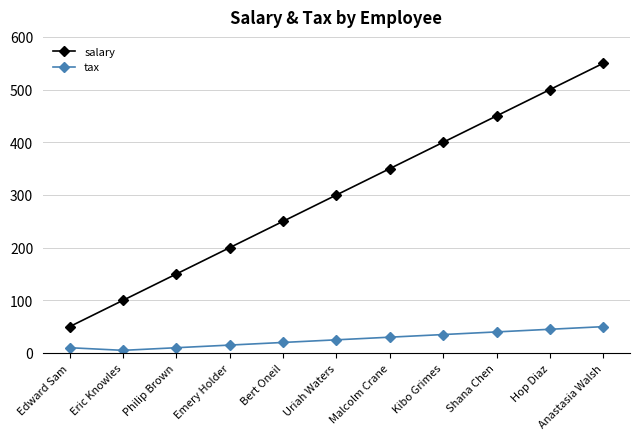

At which category does the chart reach its minimum across all series?

Eric Knowles